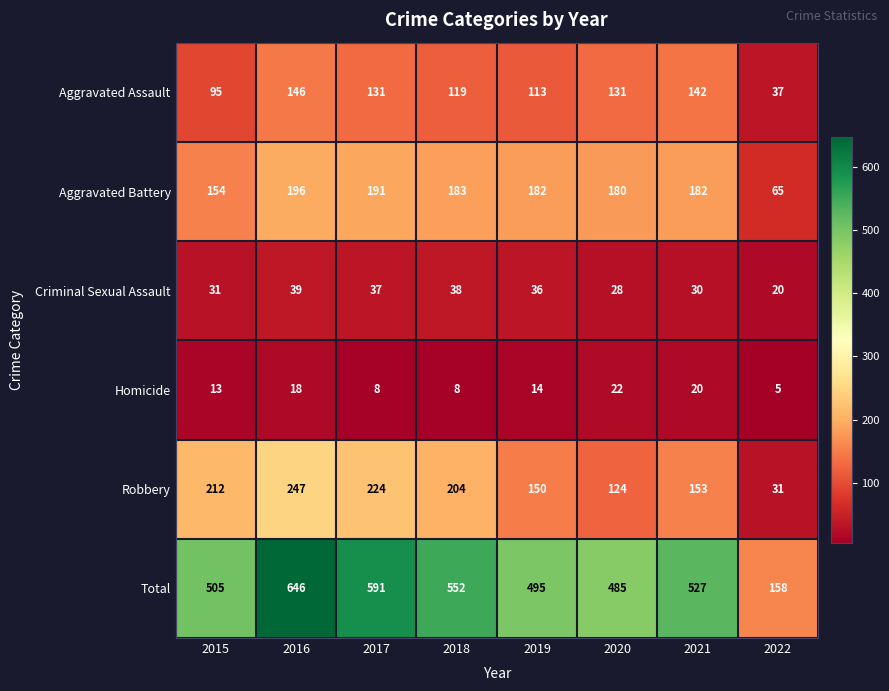

What is the spread (max minus min) of values at 2021?

507